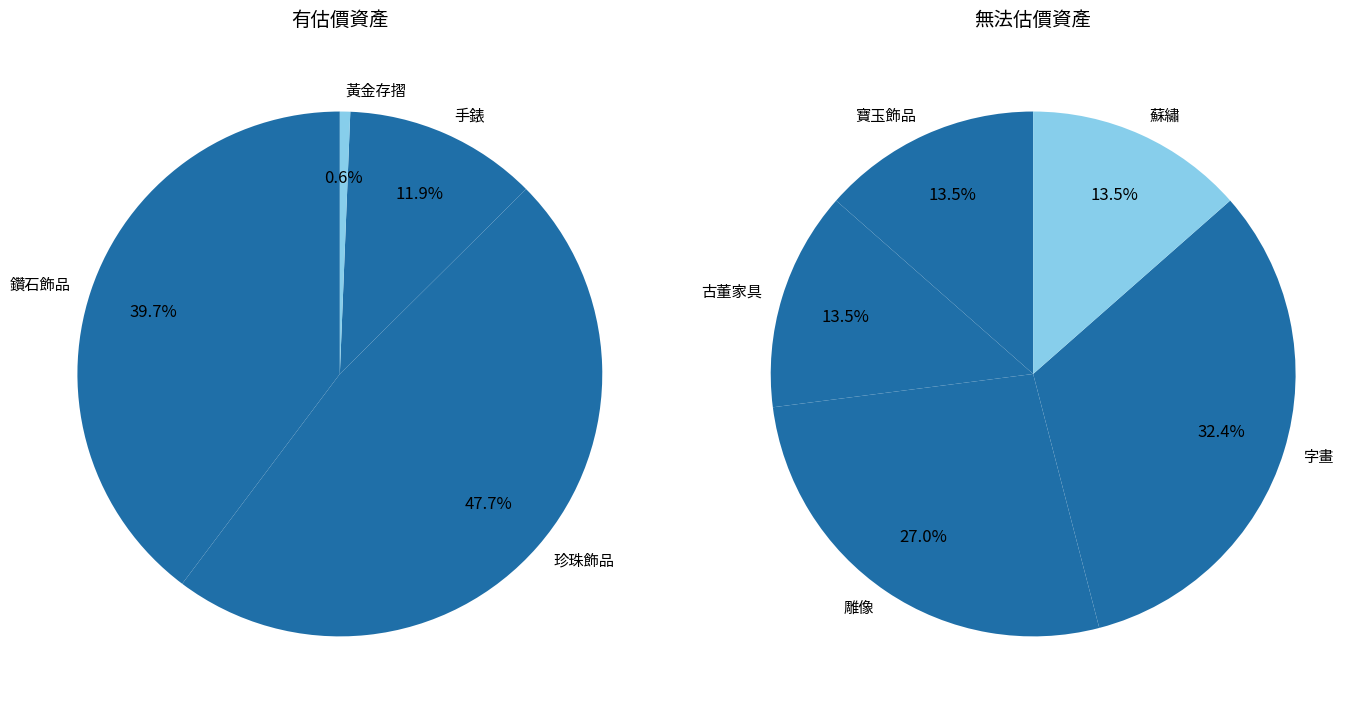

Between 手錶 and 珍珠飾品, which is larger?

珍珠飾品